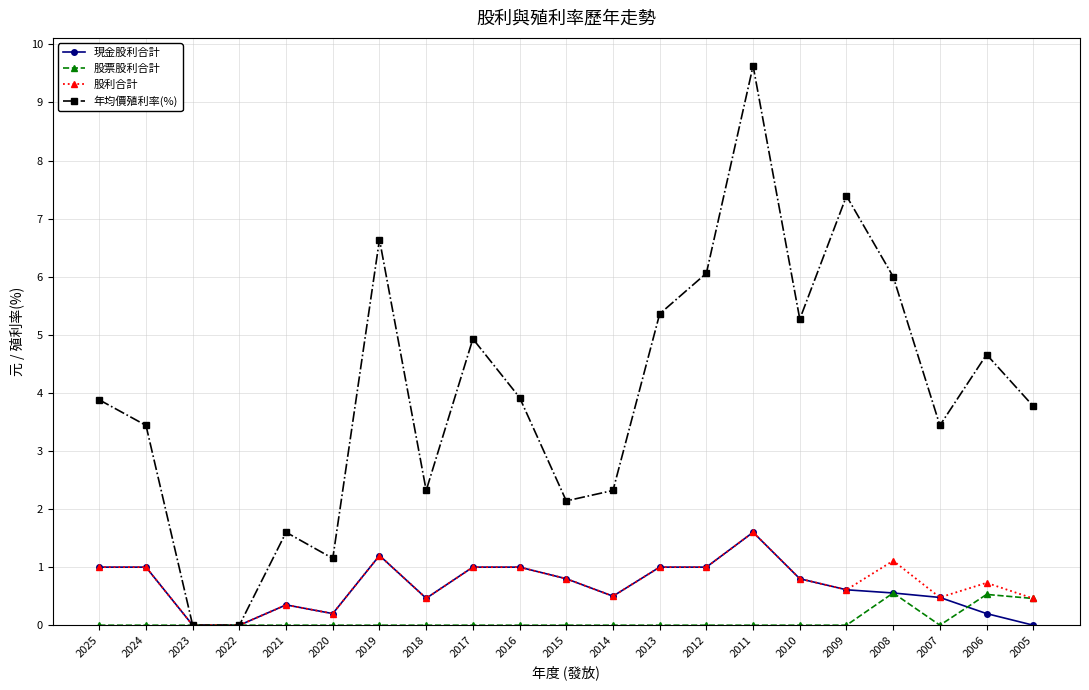

What is the value of the 年均價殖利率(%) point at the 20th from the left?

4.7